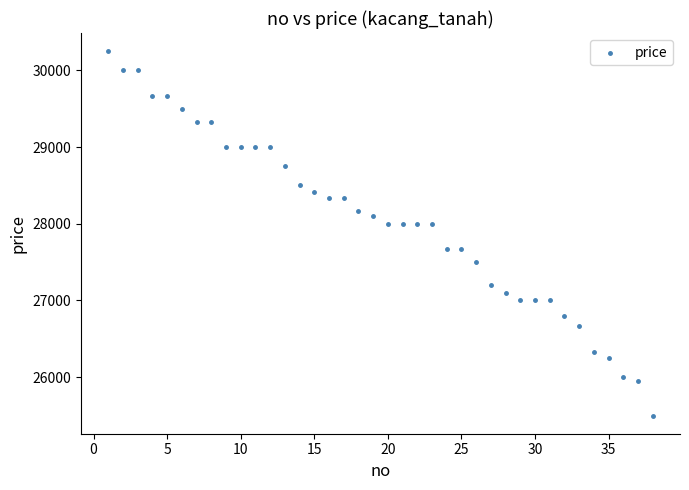

What is the range of Y values (max minus min)?

4750